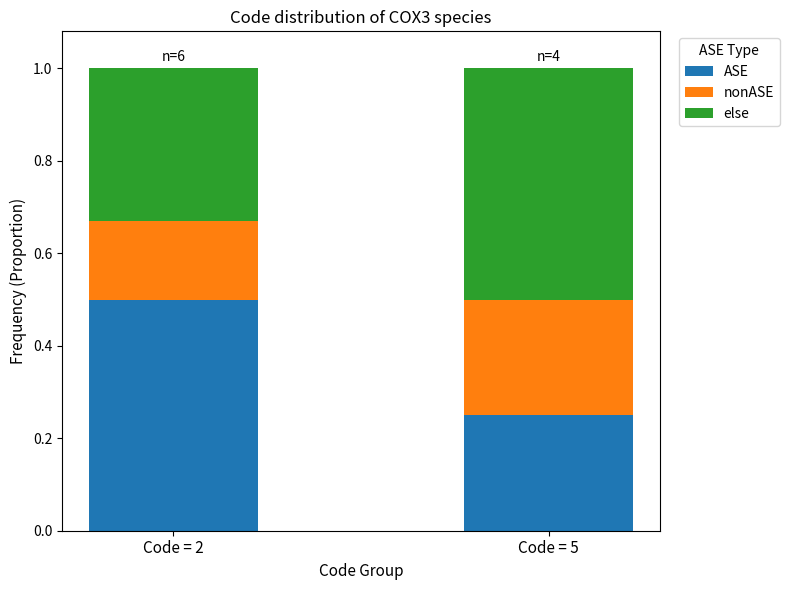

What is the highest value of the ASE series?

0.5